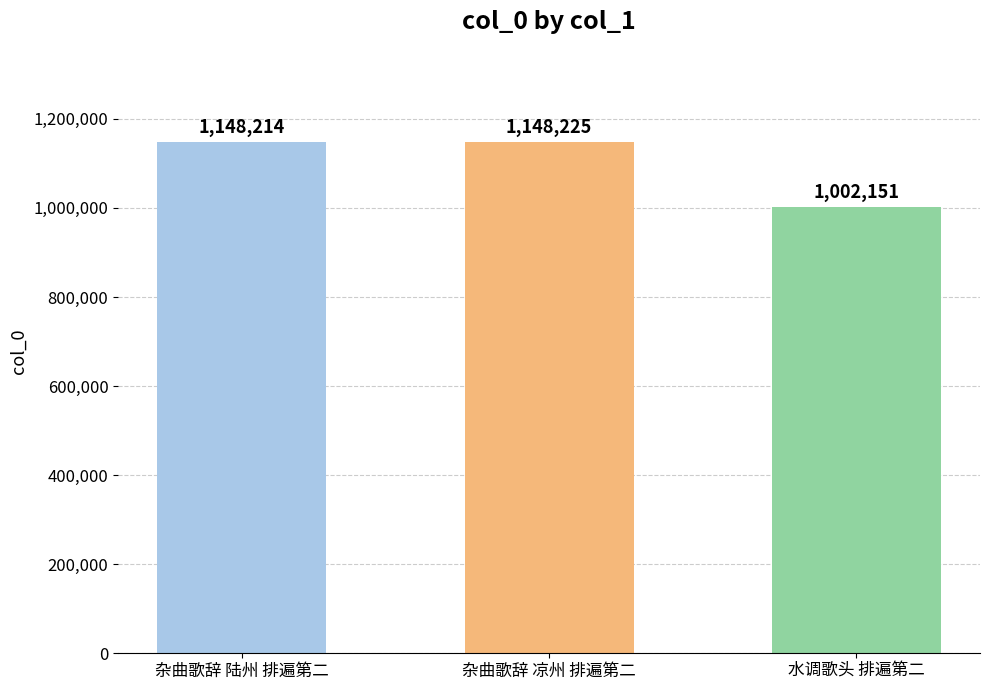

Count the number of data series in this chart.

1